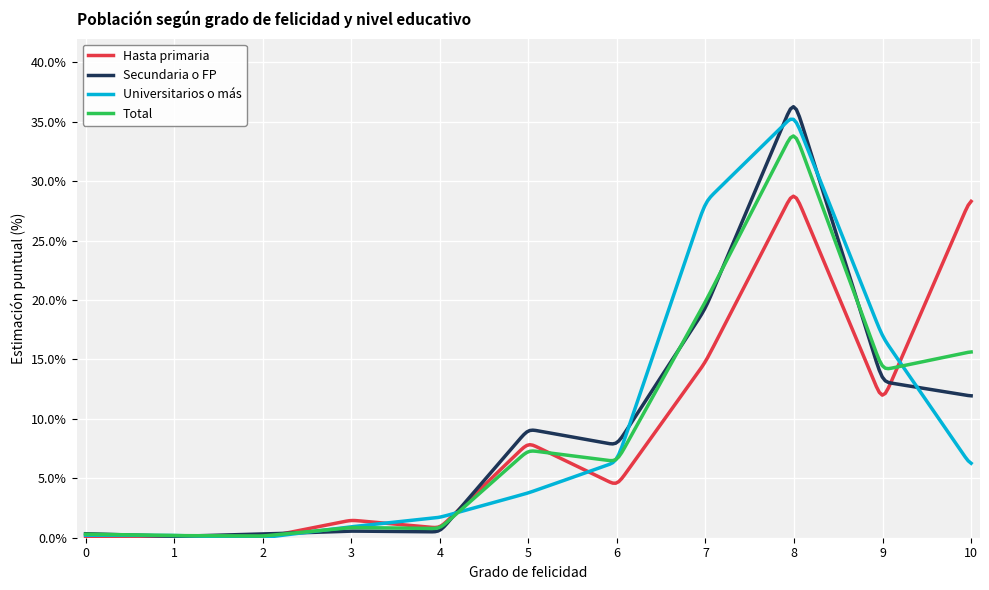

Which series has the widest spread of values?

Secundaria o FP